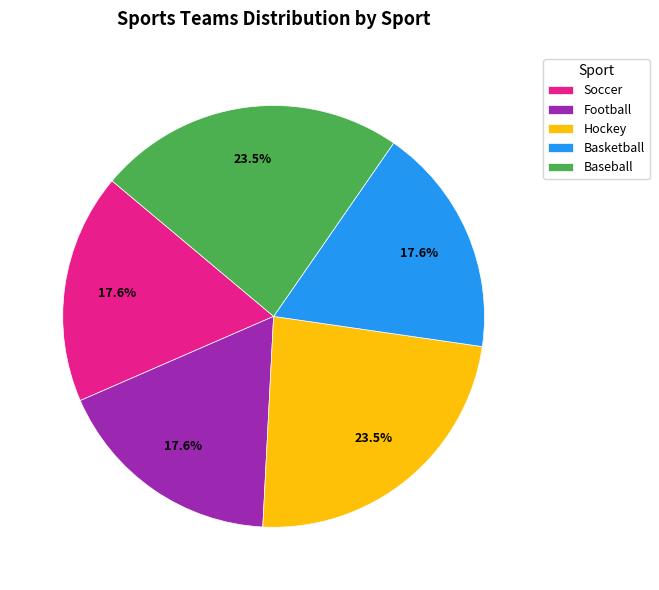

To the nearest percent, what percentage of the pie is Soccer?

18%